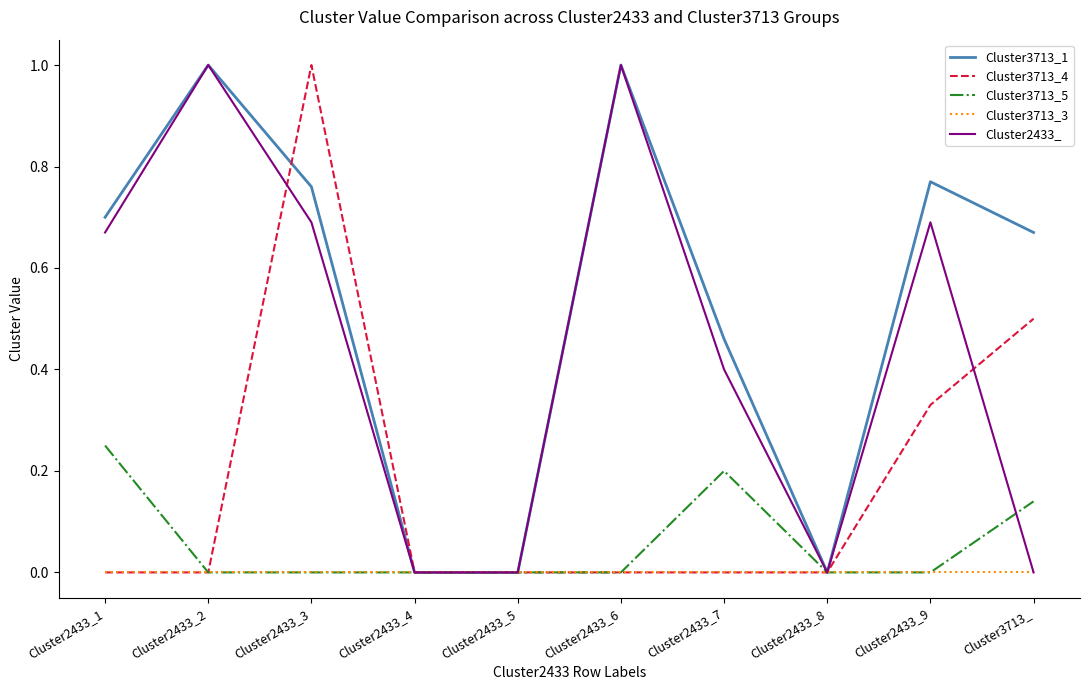

Which series changed the most between Cluster2433_7 and Cluster2433_8?

Cluster3713_1